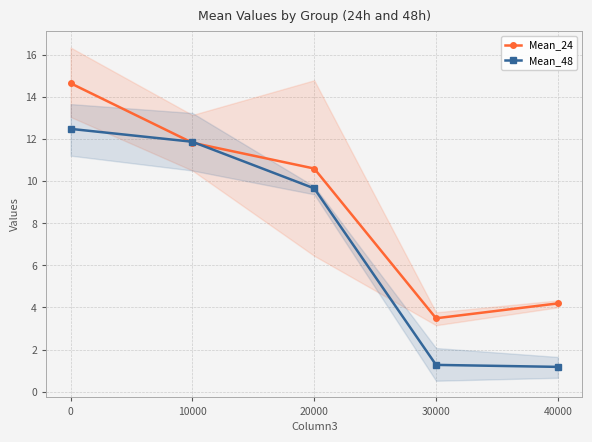

List the series in order of their overall mean, highest first.

Mean_24, Mean_48